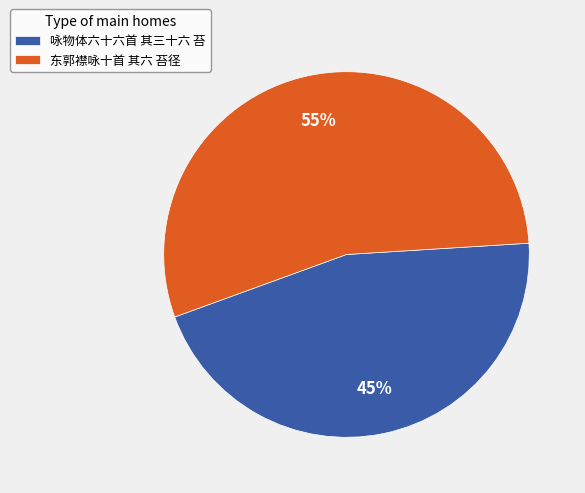

What is the majority slice?

东郭襟咏十首 其六 苔径